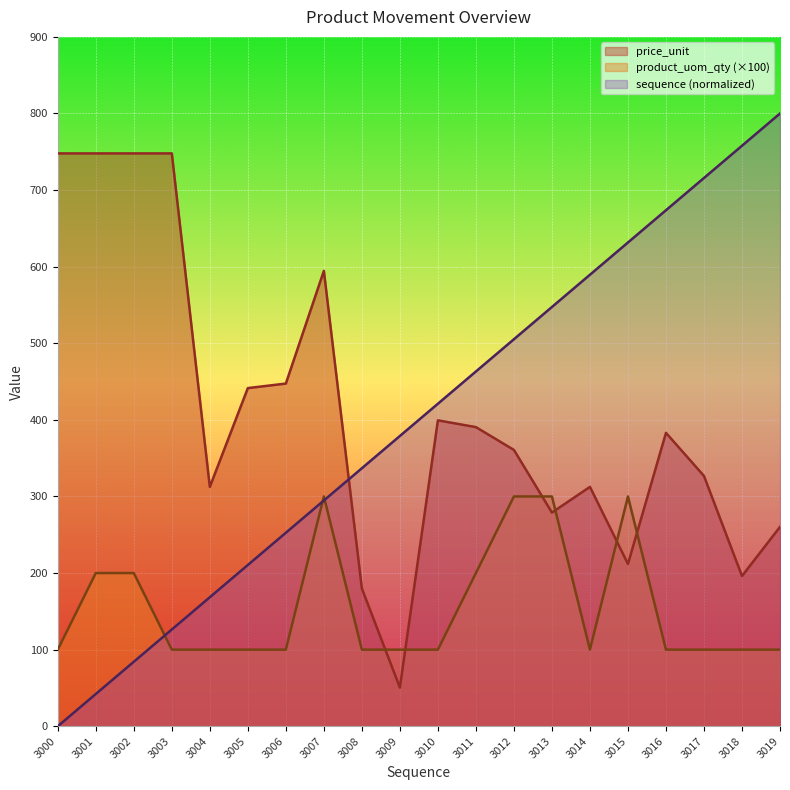

Between 3001 and 3015, which series saw the biggest shift?

sequence (normalized)